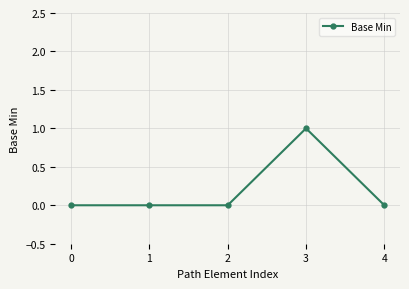

True or false: there are more than 2 points higher than both neighbors.

False